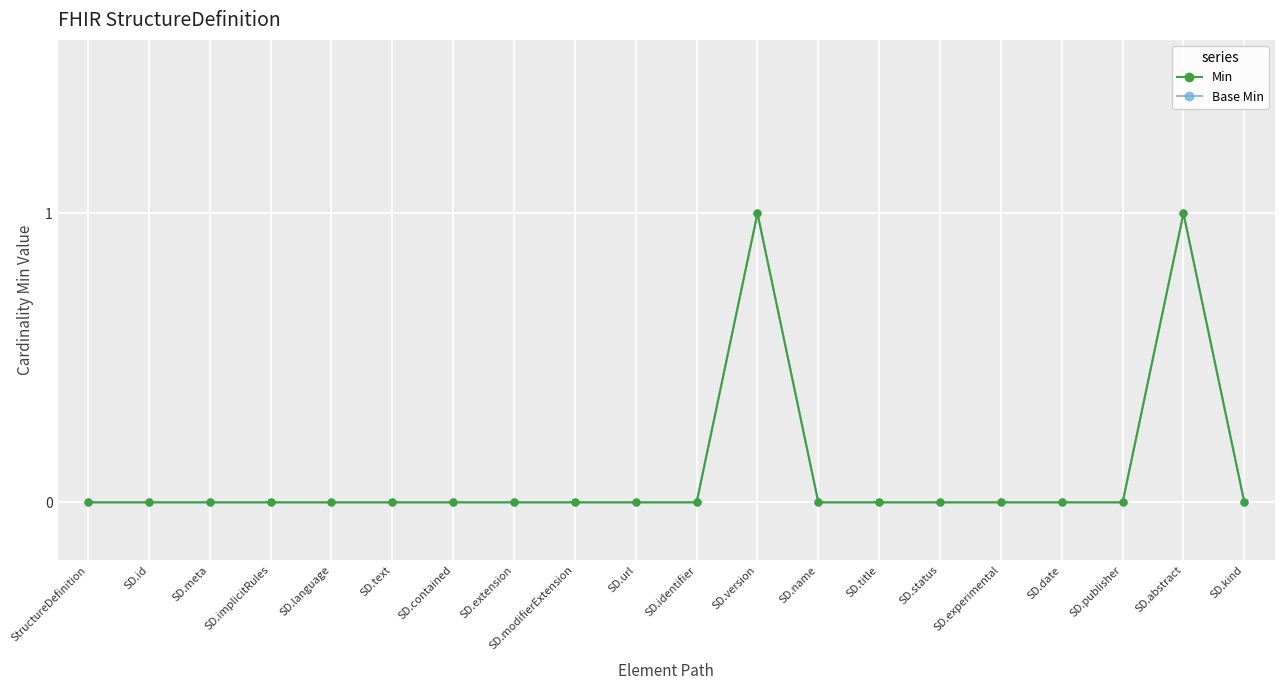

Is this an area chart (filled region under the line)?

No